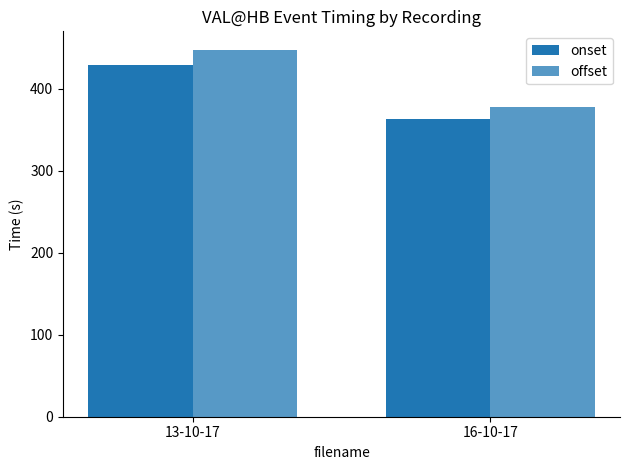

How many values in the onset series are below 428?

1